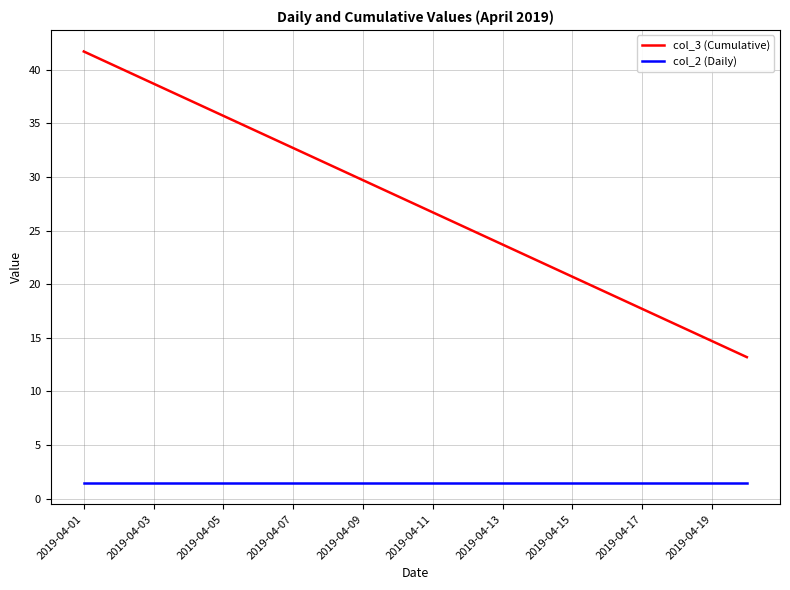

True or false: col_3 (Cumulative) and col_2 (Daily) intersect in this chart.

False